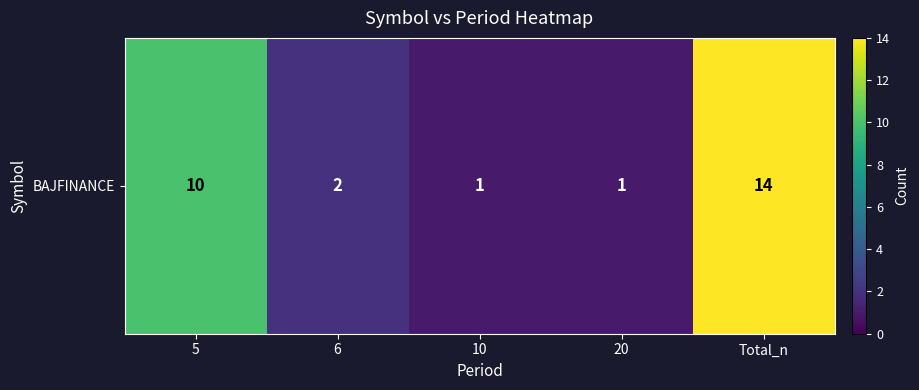

Reading right to left, extract all data points from this chart.

Total_n=14	20=1	10=1	6=2	5=10